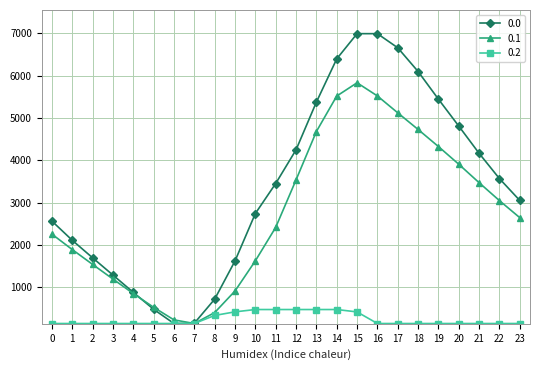

The value of 0.1 at 0 is 1461.4. True or false?

False